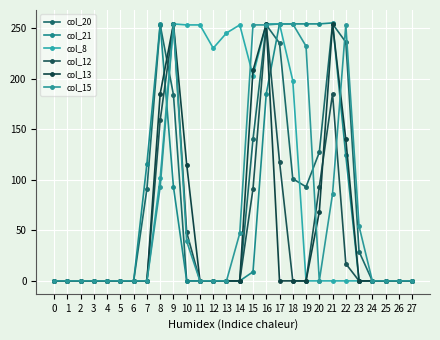

At which category is the sum across all series the highest?

16